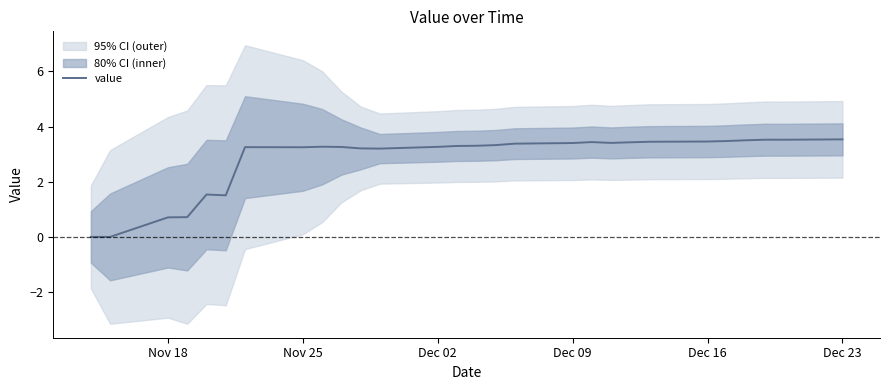

How many lines are shown in the chart?

1